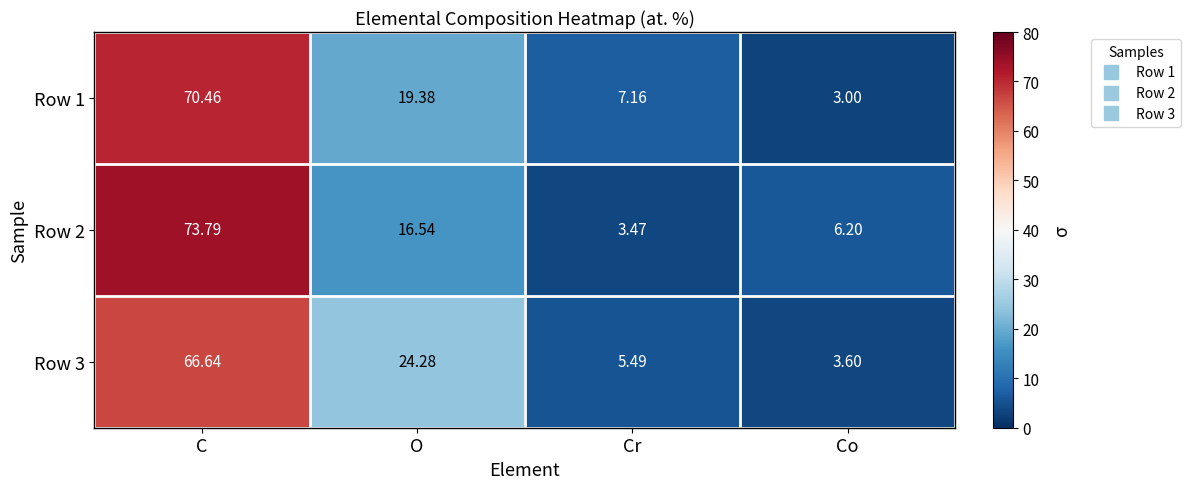

At which label does Row 3 first exceed 24?

C